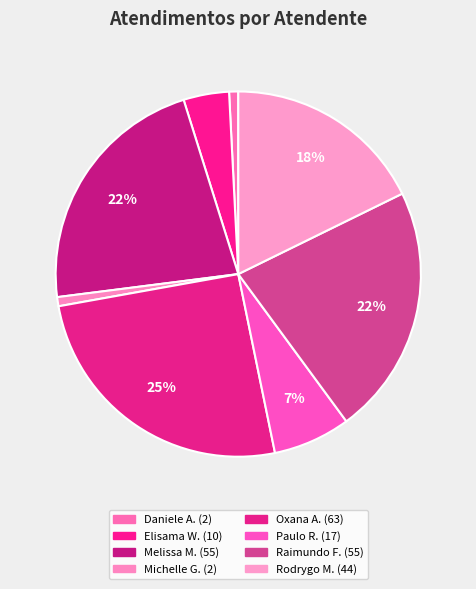

How many segments does this pie chart have?

8